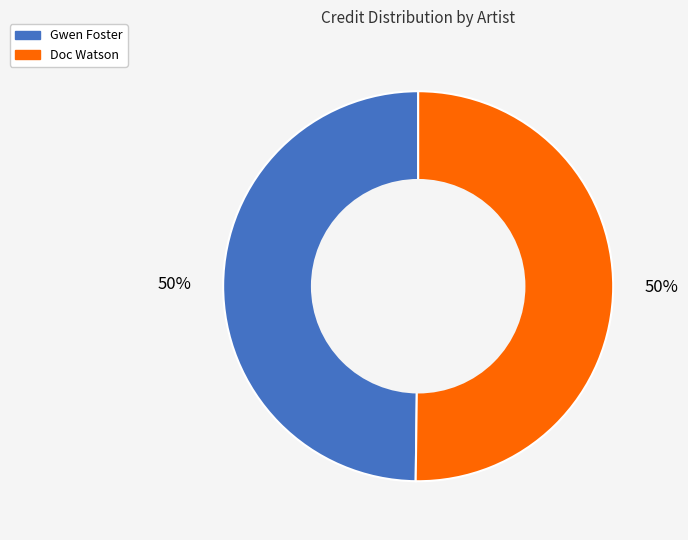

To the nearest percent, what is the average slice percentage?

50%